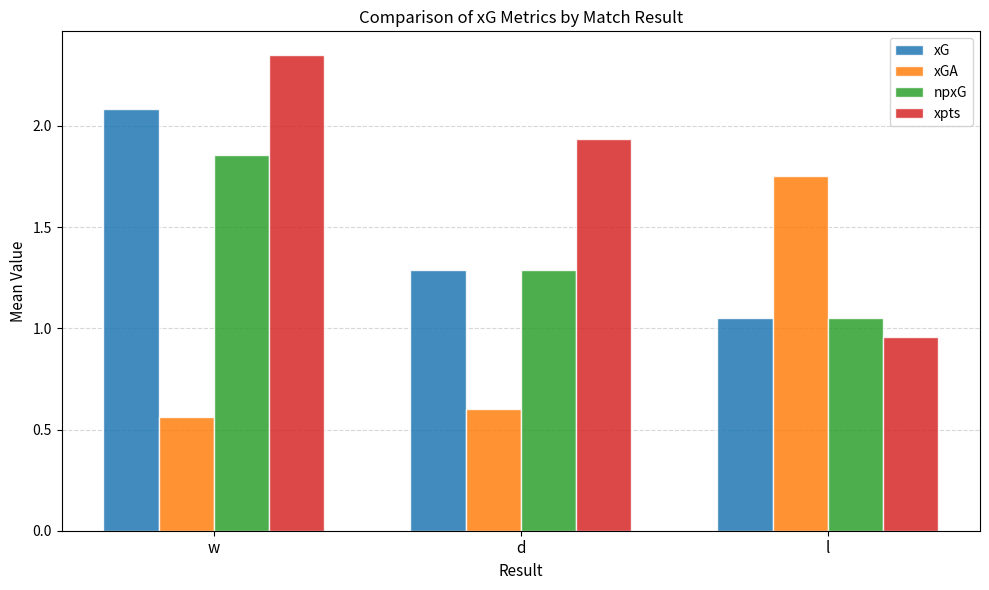

At which label does xpts reach its peak?

w